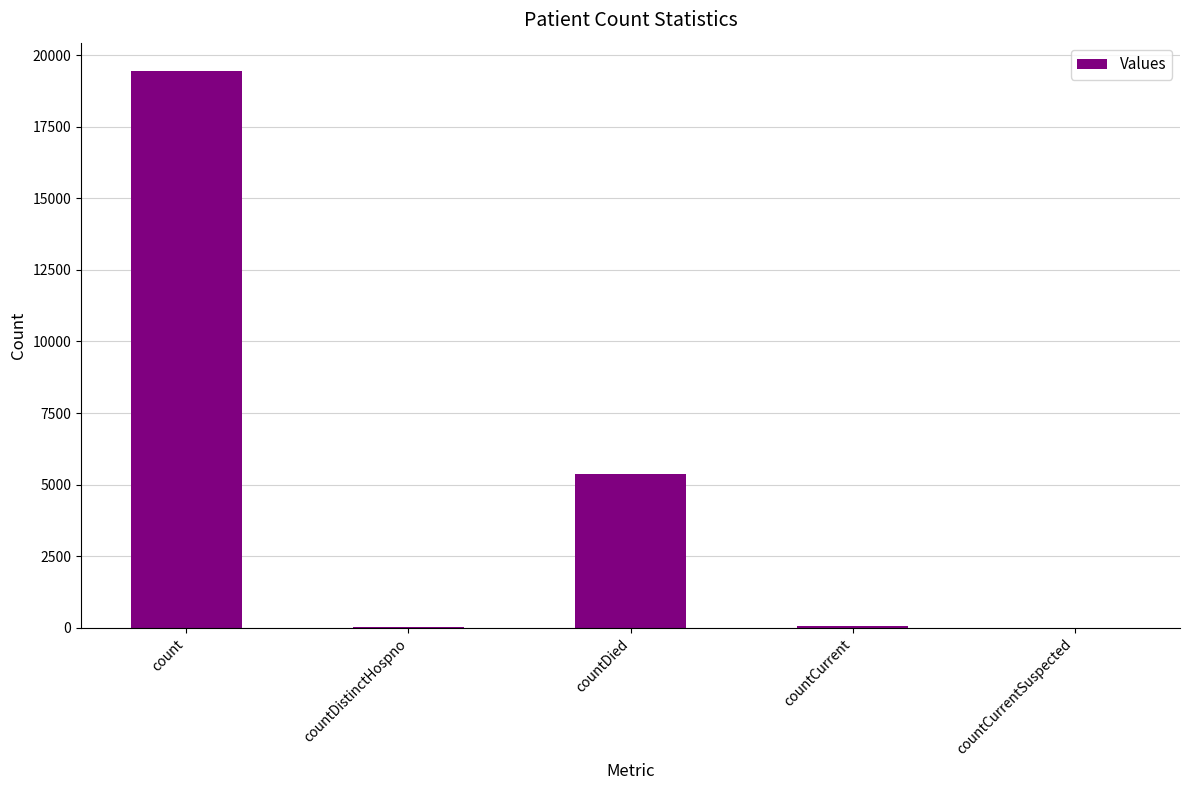

Are the bars grouped side by side (vs. stacked)?

No